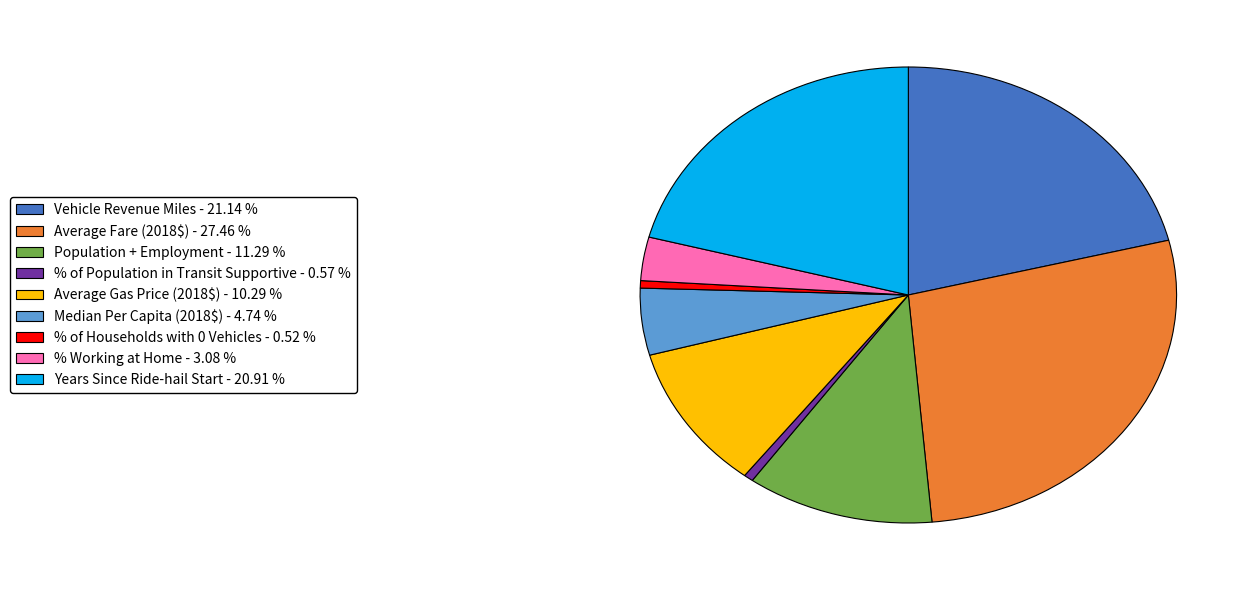

Is there any slice that represents more than half of the pie?

No